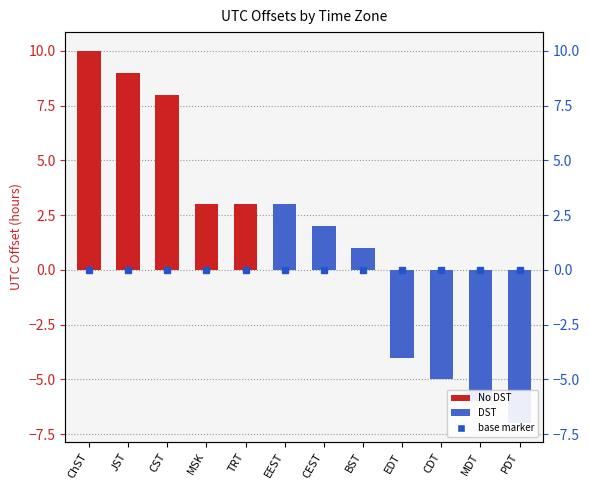

Reading right to left, what are all the values shown in this chart?

-7	-6	-5	-4	1	2	3	3	3	8	9	10